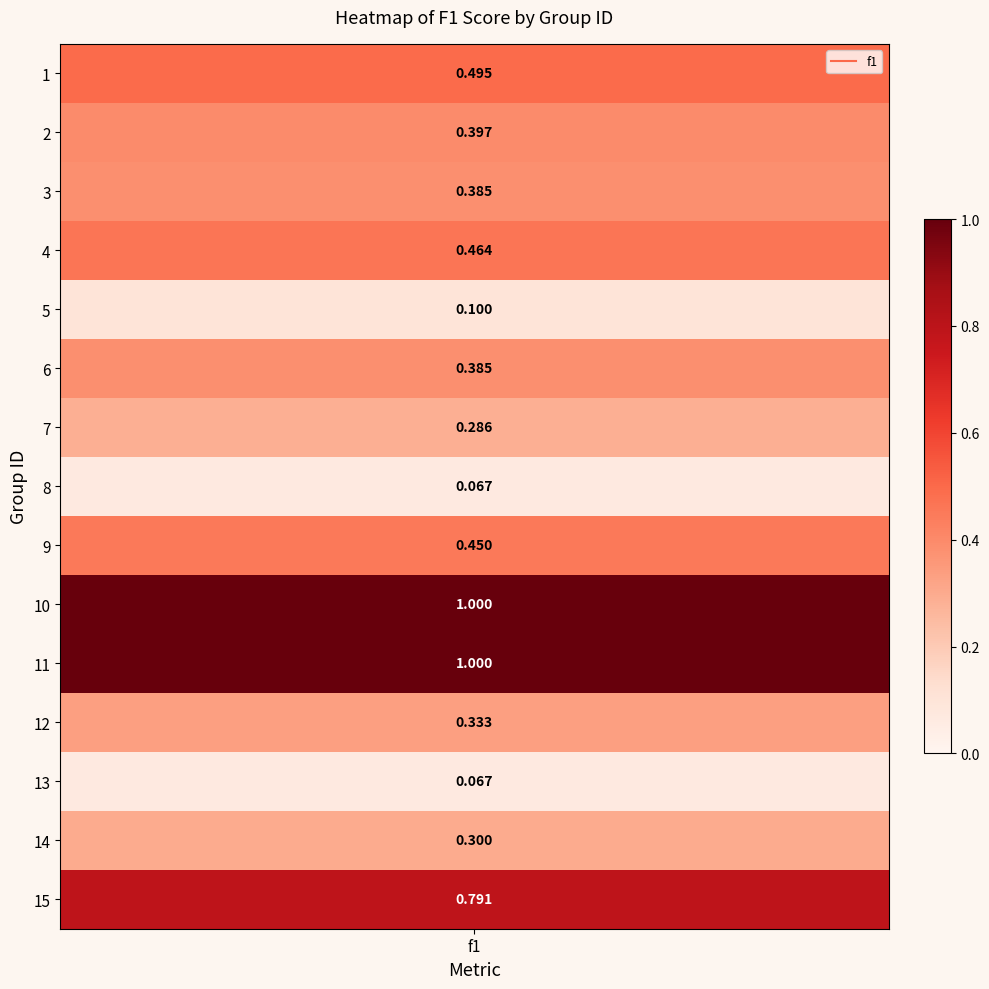

The chart shows a value of 0.3 at 24. True or false?

False